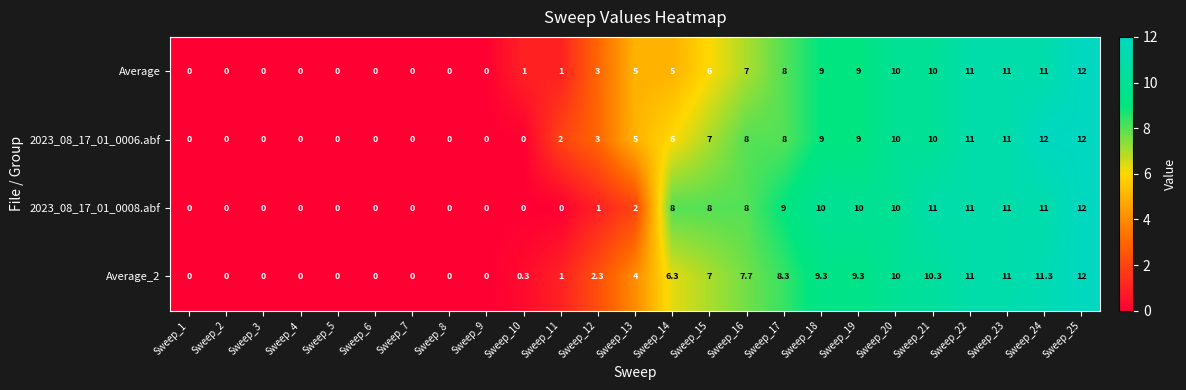

At which category is the sum across all series the highest?

Sweep_25